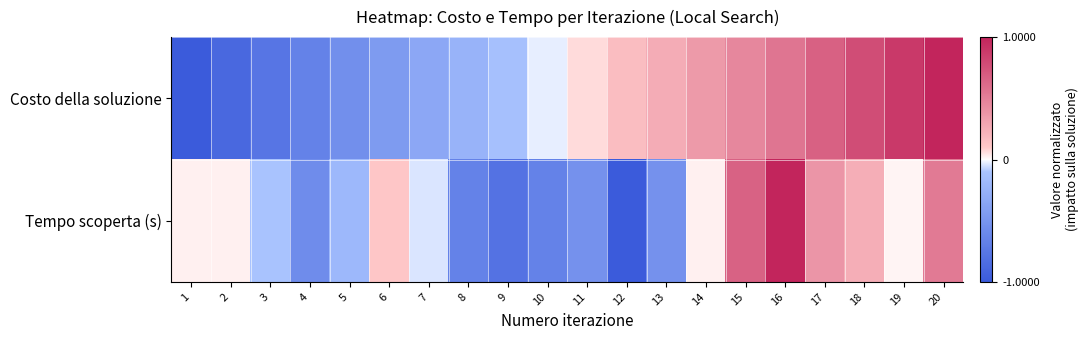

At which category is the sum across all series the highest?

16